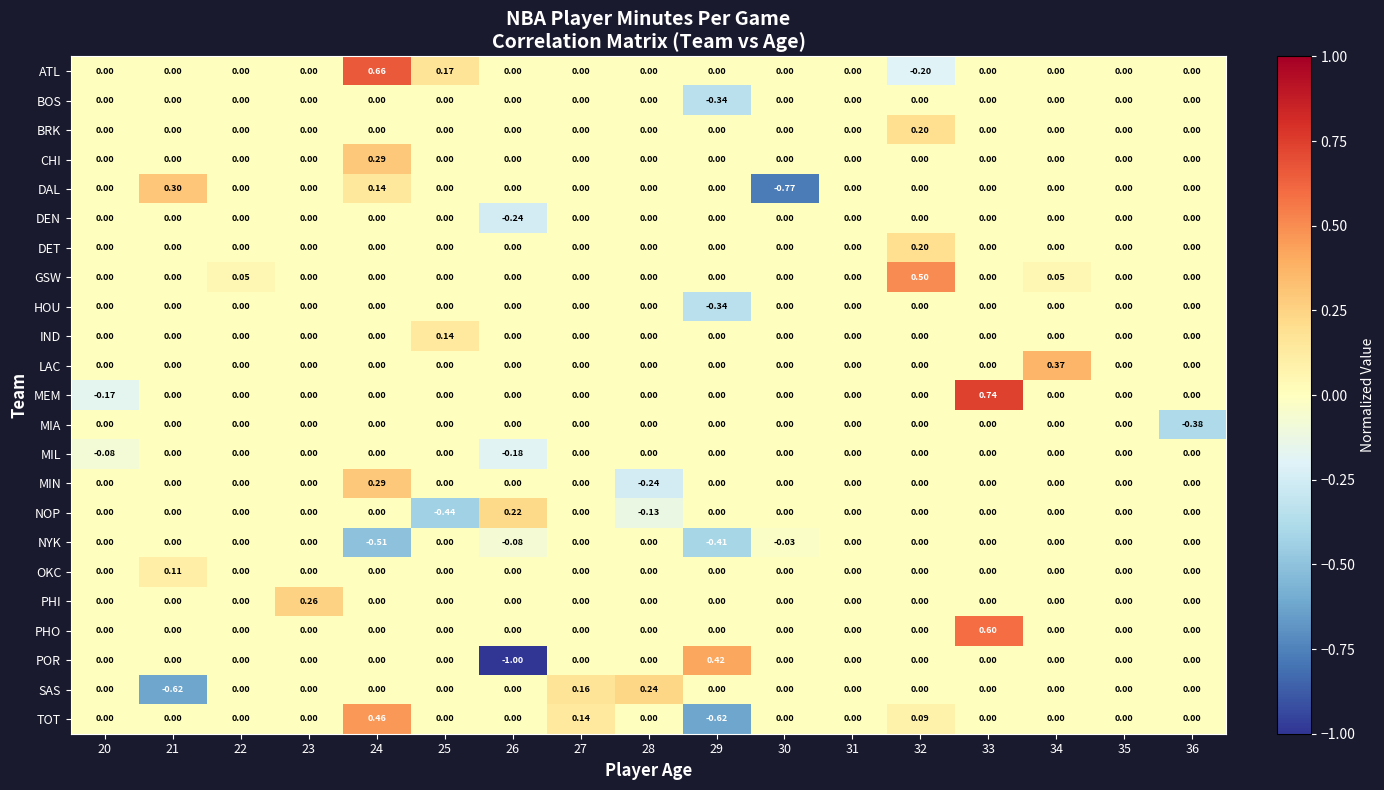

Which series has the largest range (max minus min)?

POR